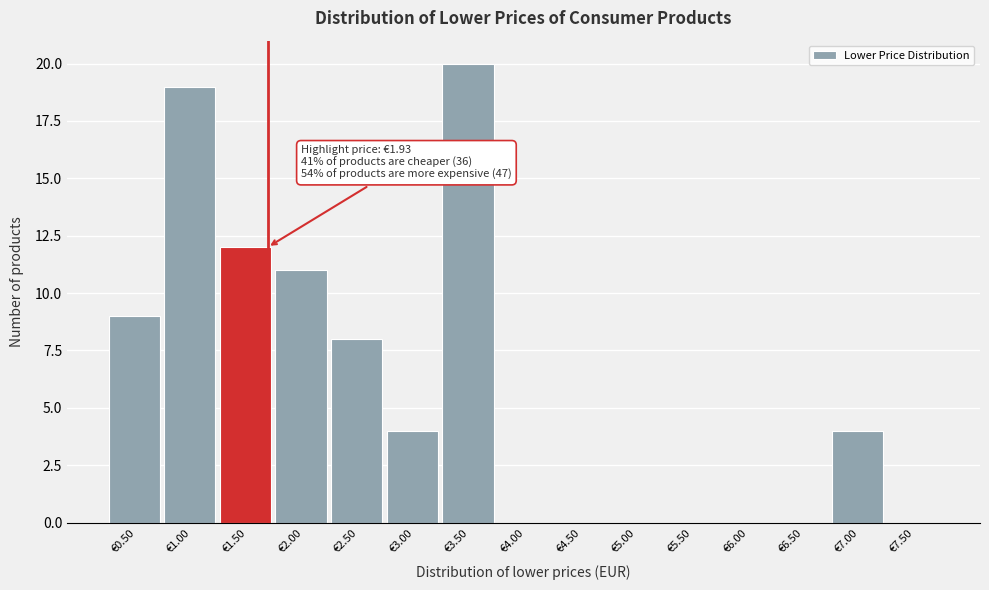

Reading right to left, list all the values displayed in this chart.

€7.50=0	€7.00=4	€6.50=0	€6.00=0	€5.50=0	€5.00=0	€4.50=0	€4.00=0	€3.50=20	€3.00=4	€2.50=8	€2.00=11	€1.50=12	€1.00=19	€0.50=9